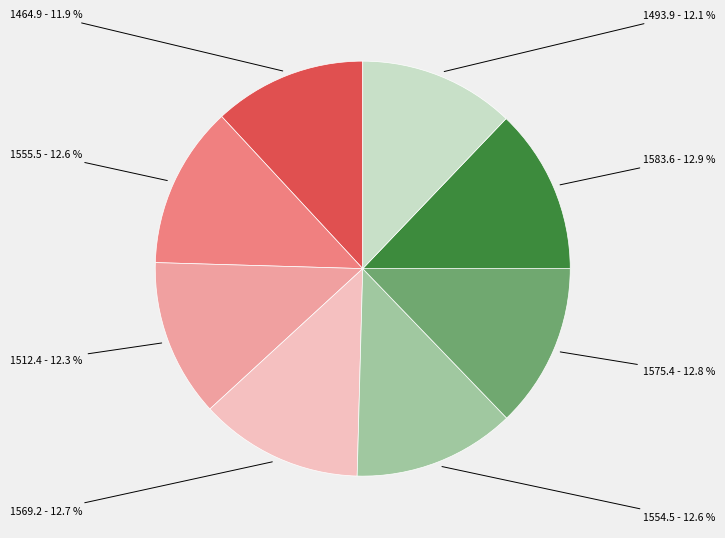

To the nearest percent, what is the difference between the largest and smallest slice percentages?

1%